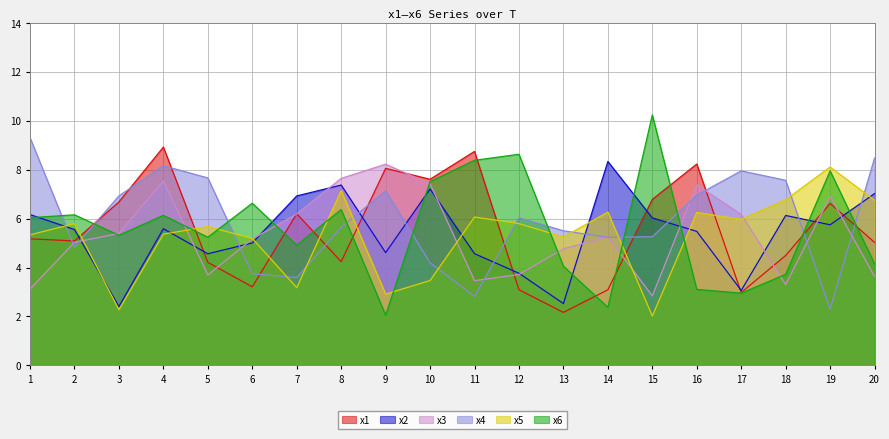

What is the value of the x1 point at the 4th from the left?

8.9